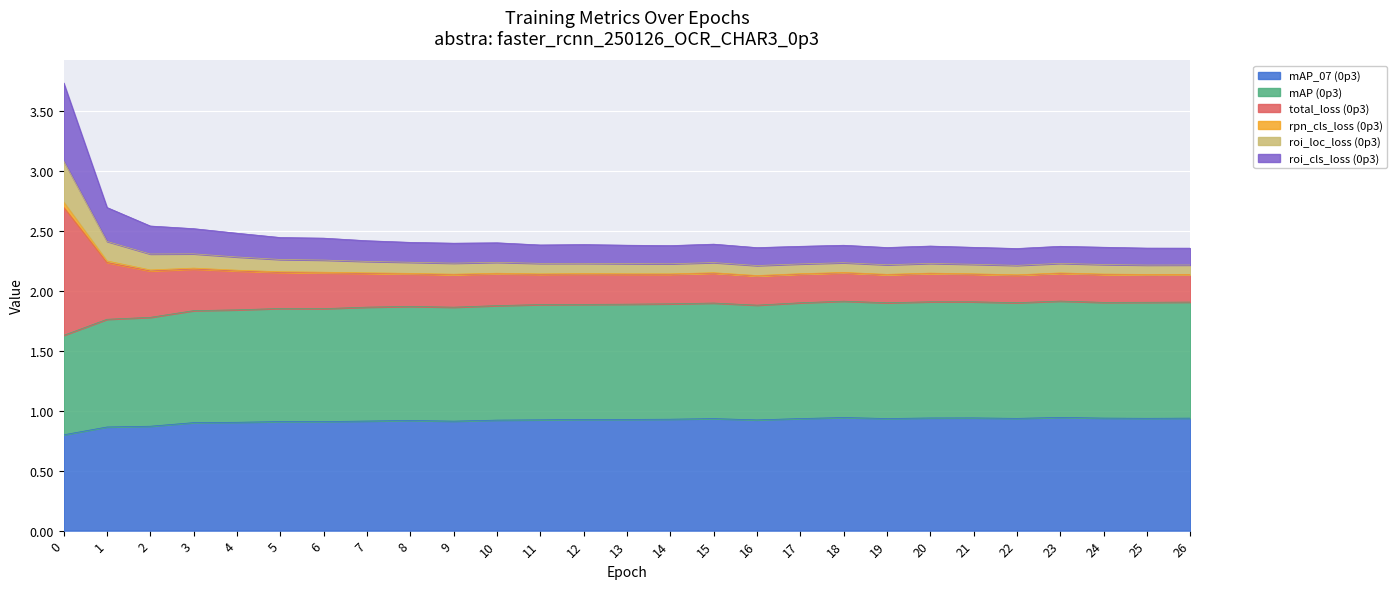

True or false: mAP_07 (0p3) has a value of 0.9 at 12.

True